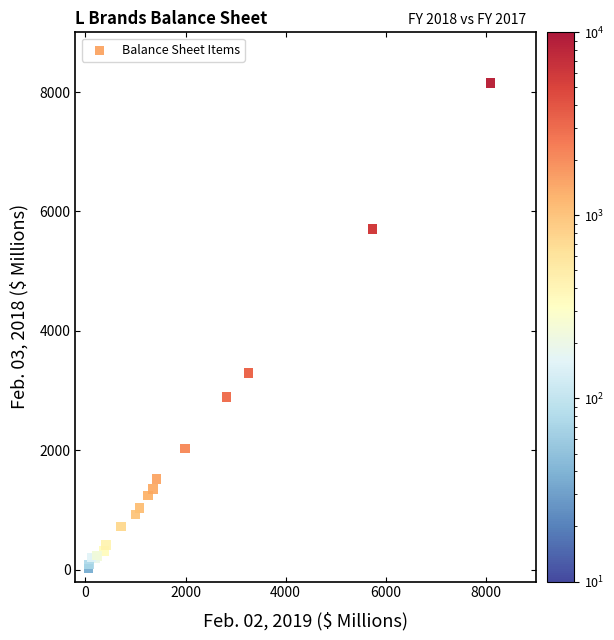

What Y value in the scatter plot is closest to 4081?

3293